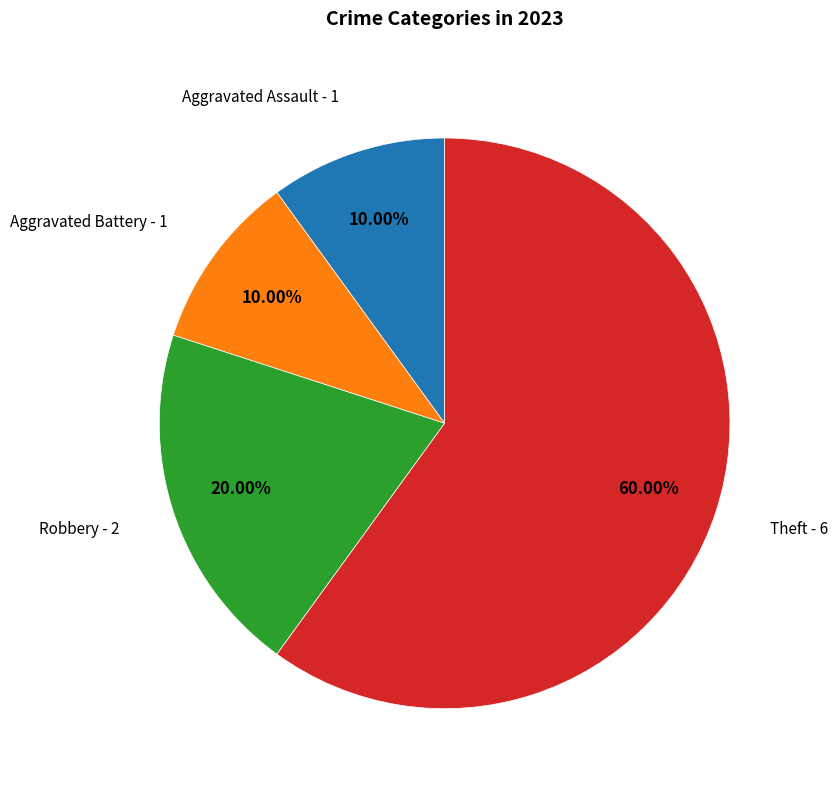

Does any single category account for the majority?

Yes